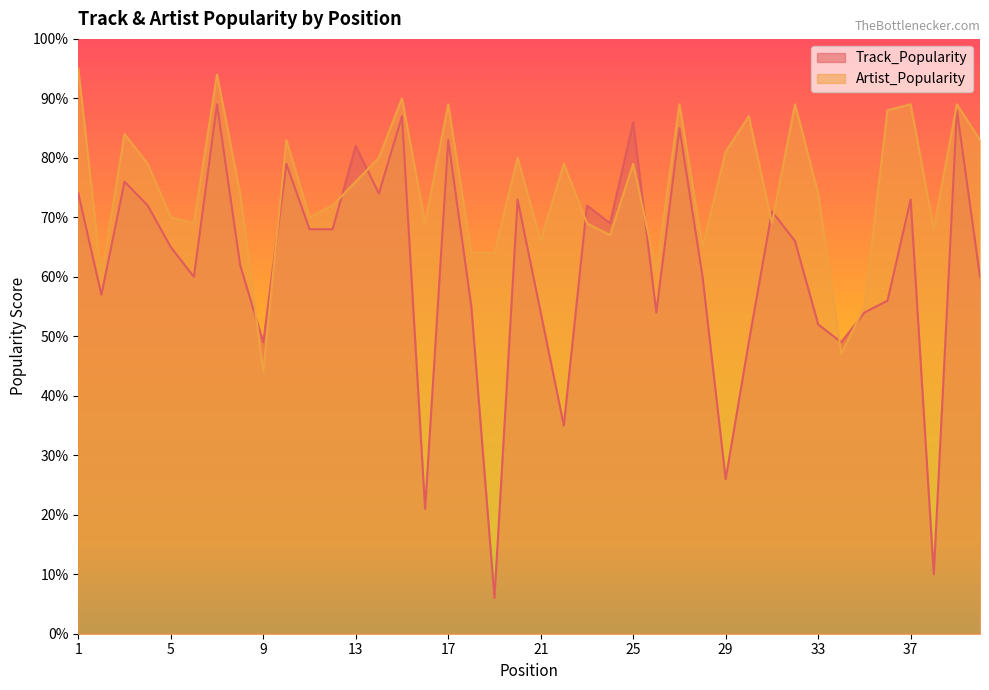

What is the maximum value for Track_Popularity?

89